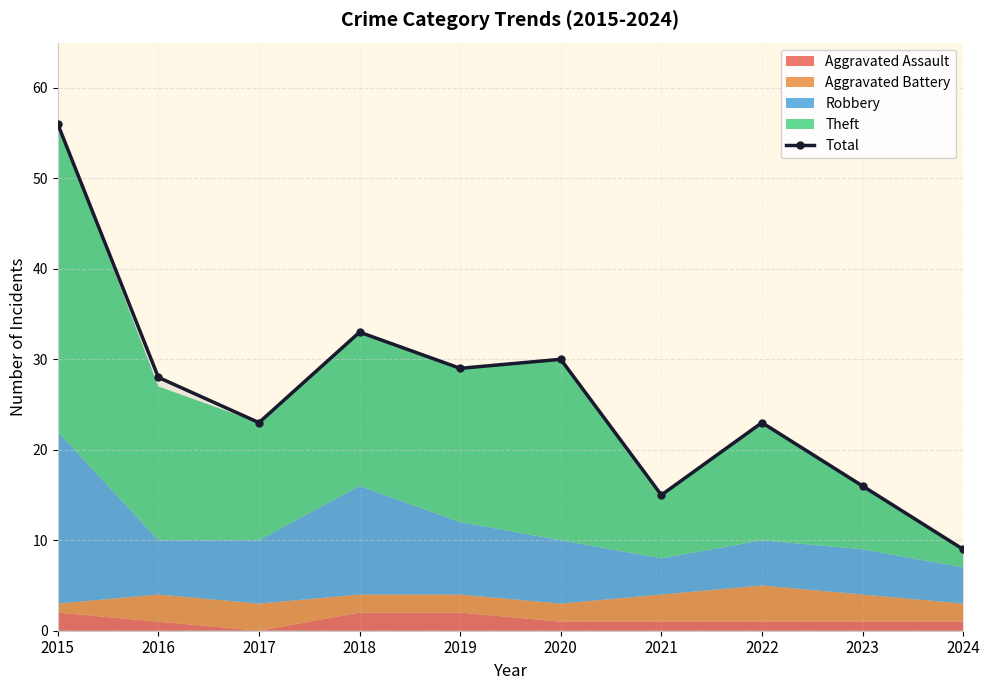

The value at 2016 is 28. True or false?

True